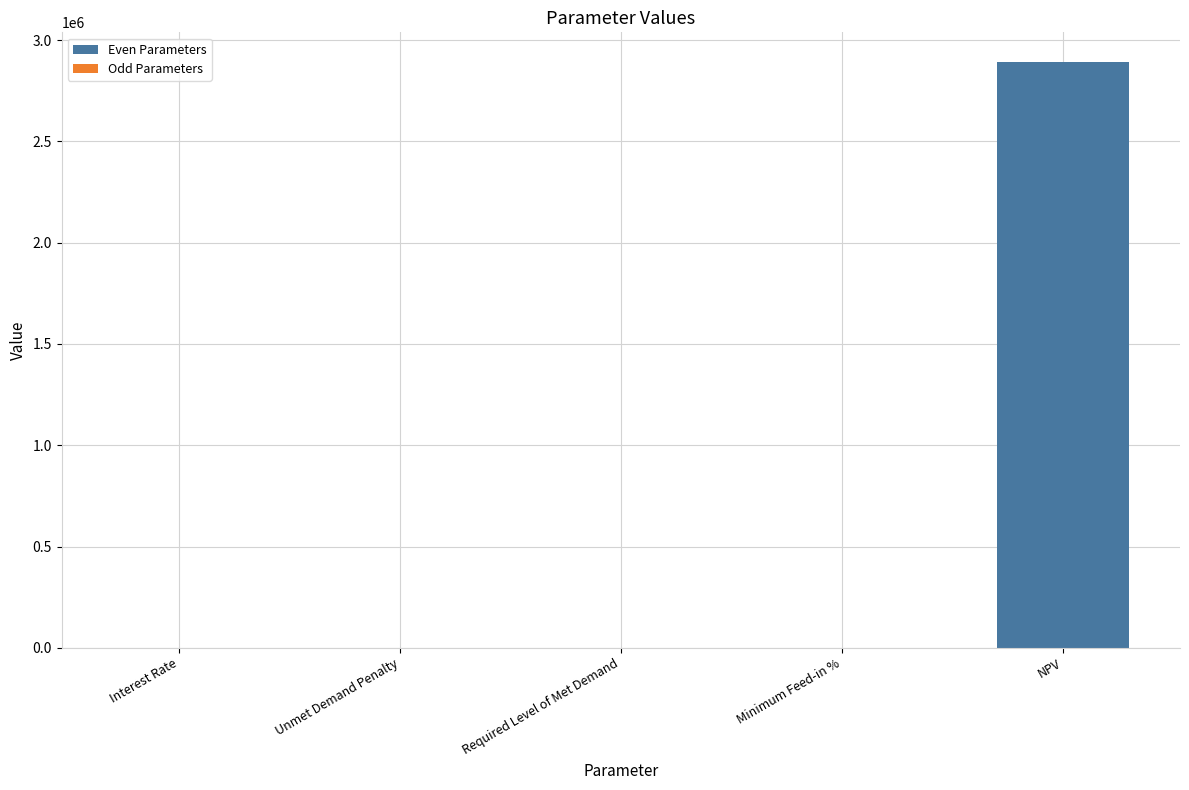

What is the sum of all values?

2893728.0